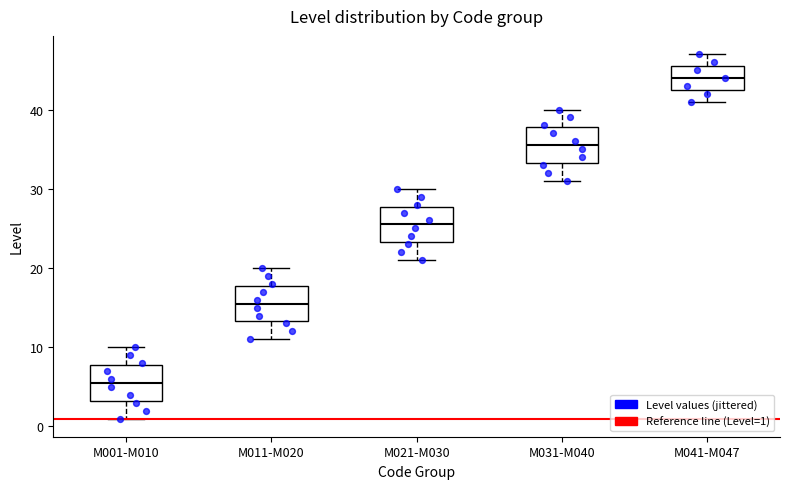

Reading left to right, read every box against the y-axis: the position of its median line, the range the box covers, and the ends of its whiskers. The values are not printed on the chart, so give them approximately, as read against the axis.

M001-M010: median 6, box 3 to 8, whiskers 1 to 10
M011-M020: median 16, box 13 to 18, whiskers 11 to 20
M021-M030: median 26, box 23 to 28, whiskers 21 to 30
M031-M040: median 36, box 33 to 38, whiskers 31 to 40
M041-M047: median 44, box 43 to 46, whiskers 41 to 47